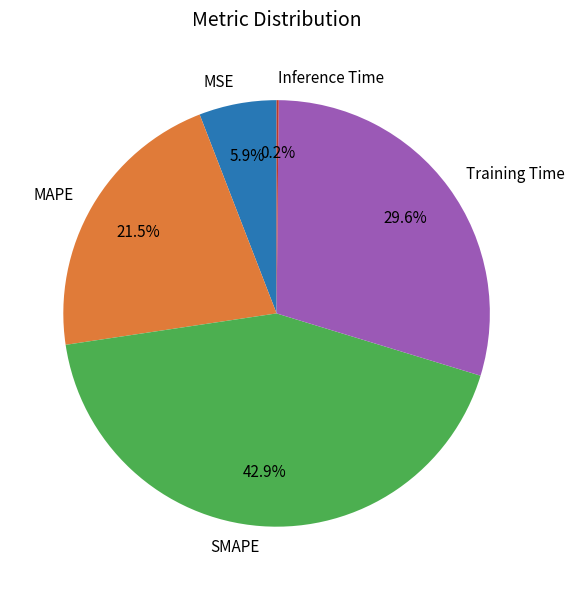

The Training Time slice represents 30% of the pie. True or false?

True